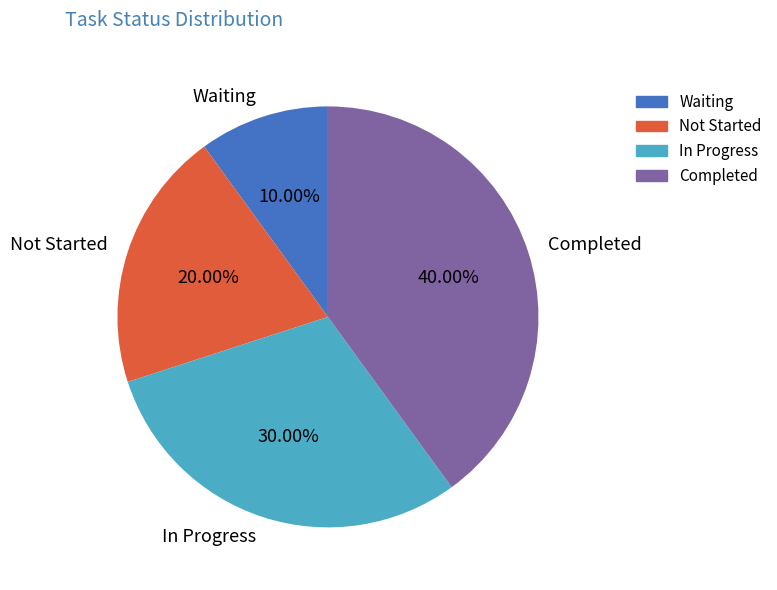

Is there any slice that represents more than half of the pie?

No